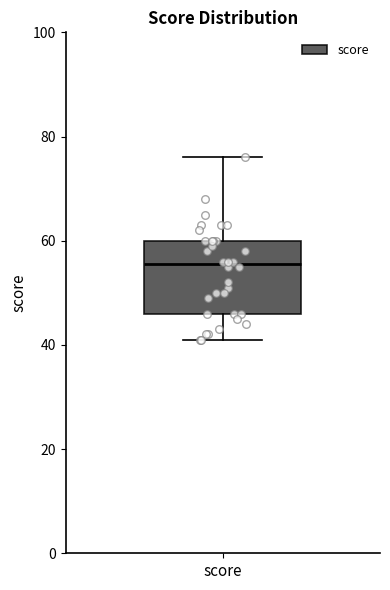

Where does the lower whisker of the box for score end on the y-axis? The values are not printed on the chart, so give them approximately, as read against the axis.

42